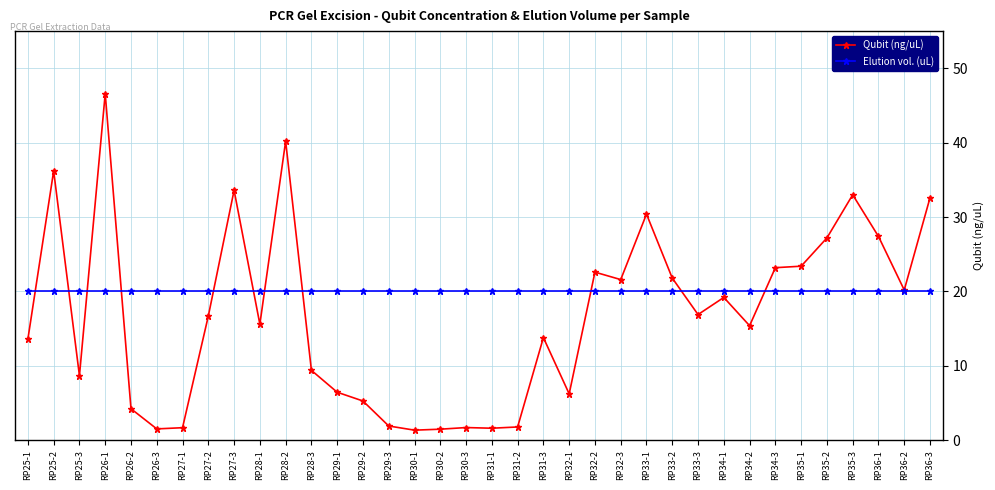

At which category does Qubit (ng/uL) reach its first local valley?

RP25-3